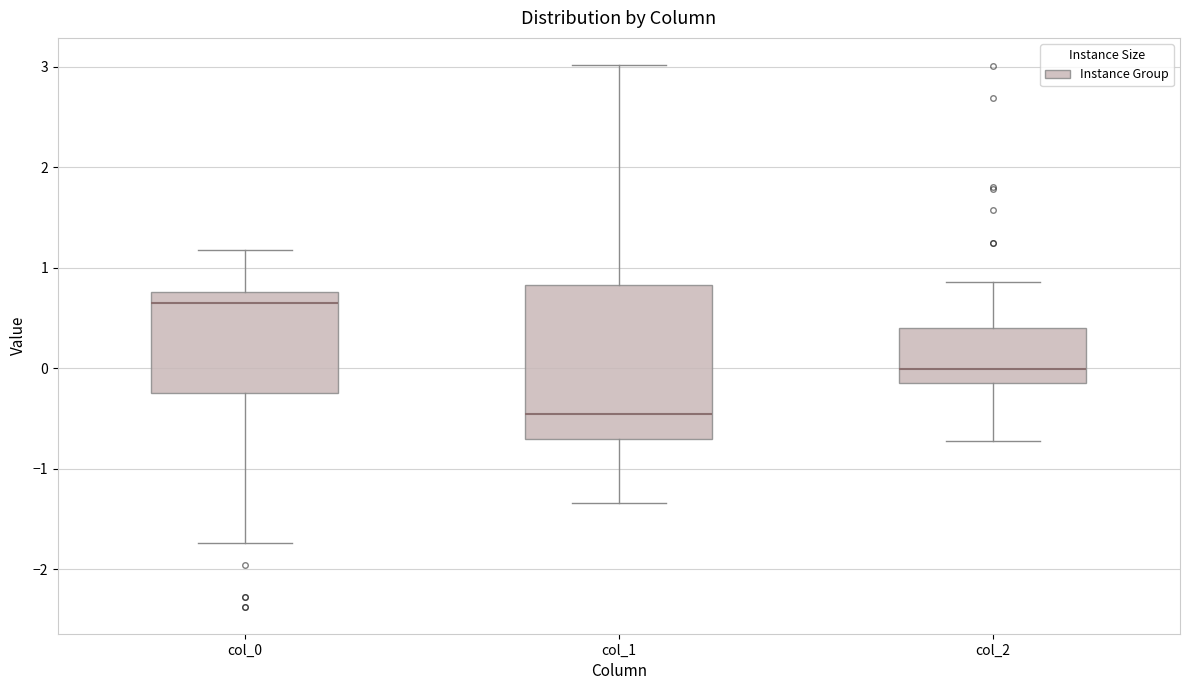

Reading left to right, read every box against the y-axis: the position of its median line, the range the box covers, and the ends of its whiskers. The values are not printed on the chart, so give them approximately, as read against the axis.

col_0: median 0.6, box -0.3 to 0.8, whiskers -1.7 to 1.2
col_1: median -0.5, box -0.7 to 0.8, whiskers -1.3 to 3.0
col_2: median 0.0, box -0.2 to 0.4, whiskers -0.7 to 0.9